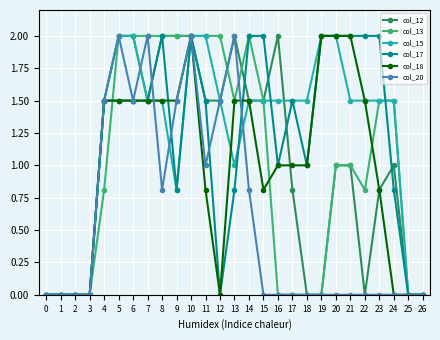

Reading left to right, list all the values displayed in this chart.

col_12: 0.0	0.0	0.0	0.0	1.5	2.0	2.0	1.5	2.0	2.0	2.0	1.5	1.5	2.0	1.5	1.5	2.0	0.8	0.0	0.0	1.0	1.0	0.0	0.8	1.0	0.0	0.0
col_13: 0.0	0.0	0.0	0.0	0.8	2.0	2.0	2.0	2.0	2.0	2.0	2.0	2.0	1.5	2.0	1.5	0.0	0.0	0.0	0.0	1.0	1.0	0.8	1.5	1.5	0.0	0.0
col_15: 0.0	0.0	0.0	0.0	1.5	2.0	2.0	1.5	1.5	0.8	2.0	2.0	1.5	1.0	1.5	1.5	1.5	1.5	1.5	2.0	2.0	1.5	1.5	1.5	1.5	0.0	0.0
col_17: 0.0	0.0	0.0	0.0	1.5	1.5	1.5	1.5	2.0	0.8	2.0	1.5	0.0	0.8	2.0	2.0	1.0	1.5	1.0	2.0	2.0	2.0	2.0	2.0	0.8	0.0	0.0
col_18: 0.0	0.0	0.0	0.0	1.5	1.5	1.5	1.5	1.5	1.5	2.0	0.8	0.0	1.5	1.5	0.8	1.0	1.0	1.0	2.0	2.0	2.0	1.5	0.8	0.0	0.0	0.0
col_20: 0.0	0.0	0.0	0.0	1.5	2.0	1.5	2.0	0.8	1.5	2.0	1.0	1.5	2.0	0.8	0.0	0.0	0.0	0.0	0.0	0.0	0.0	0.0	0.0	0.0	0.0	0.0